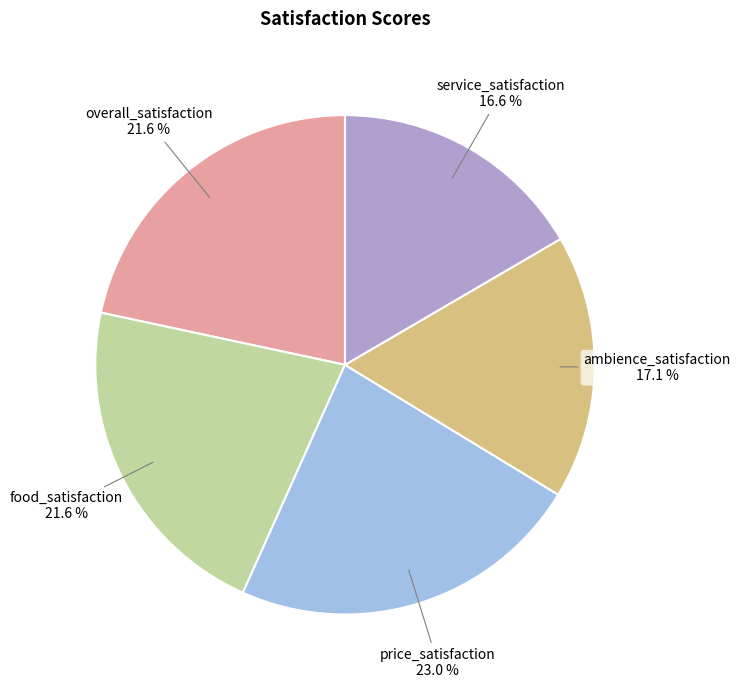

Does any single category account for the majority?

No